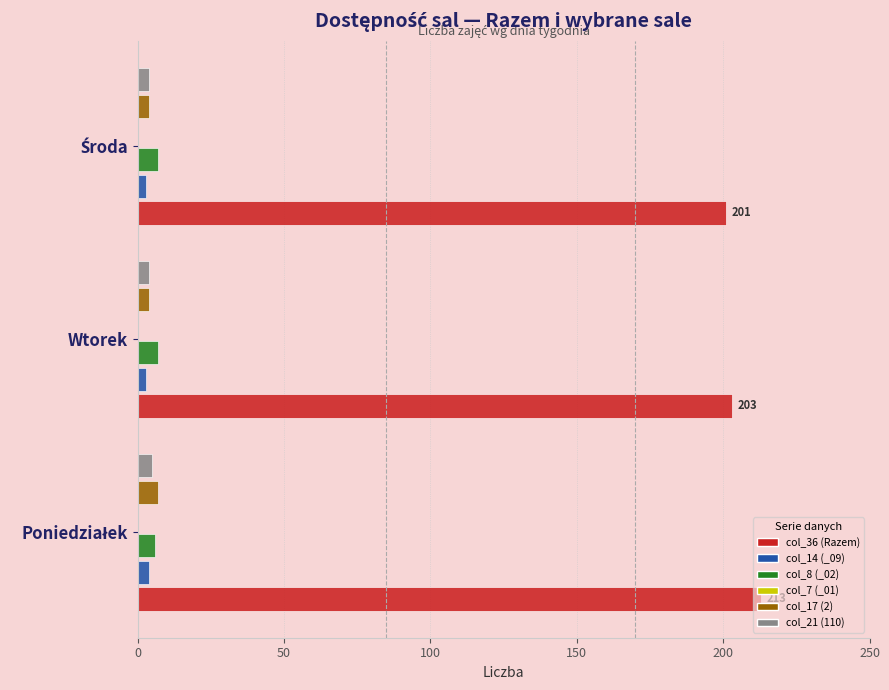

Does the chart contain stacked bars?

No